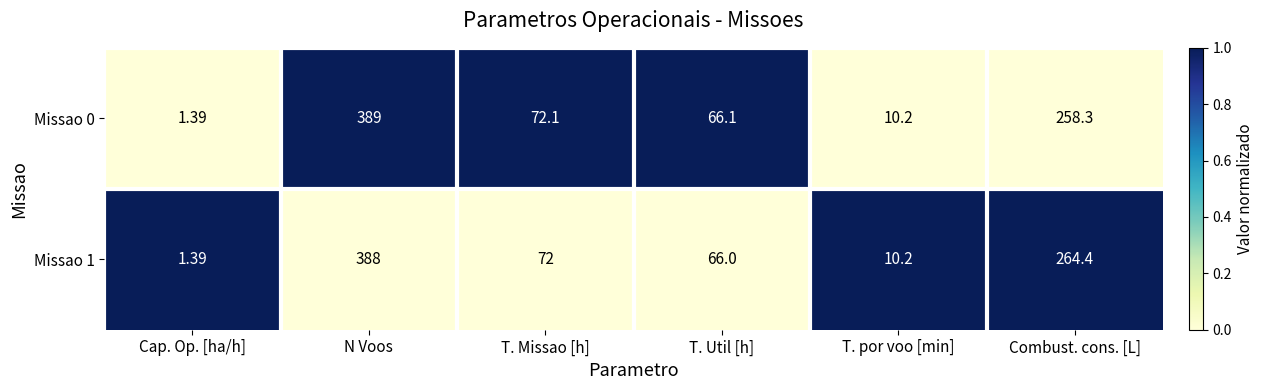

At which label does Missao 0 first exceed 72?

N Voos